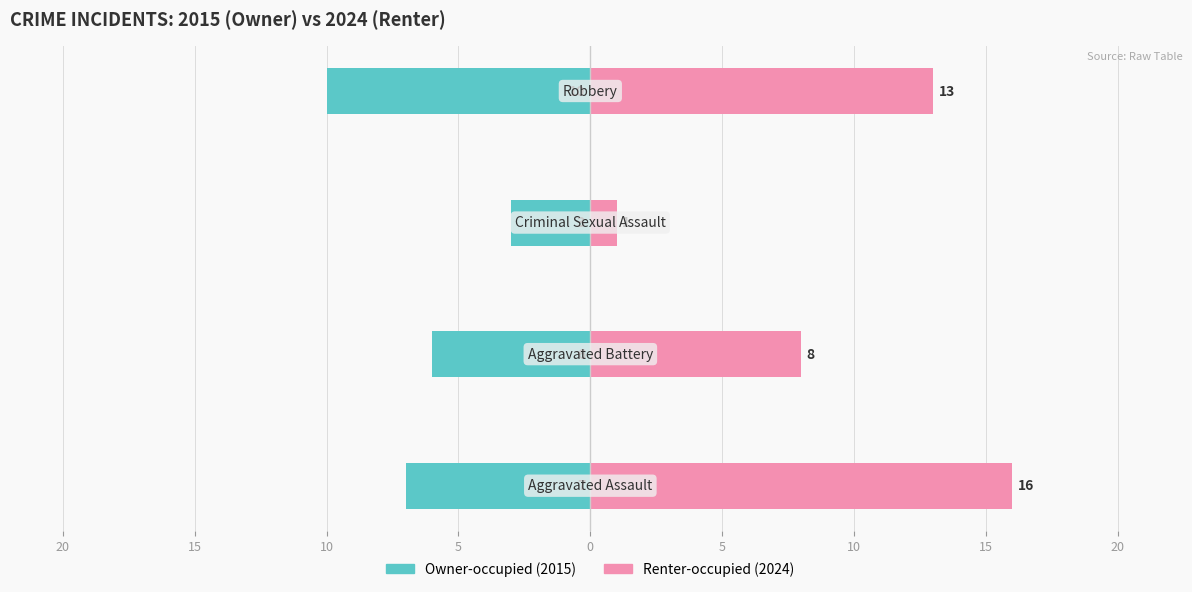

Are the bars grouped side by side (vs. stacked)?

Yes